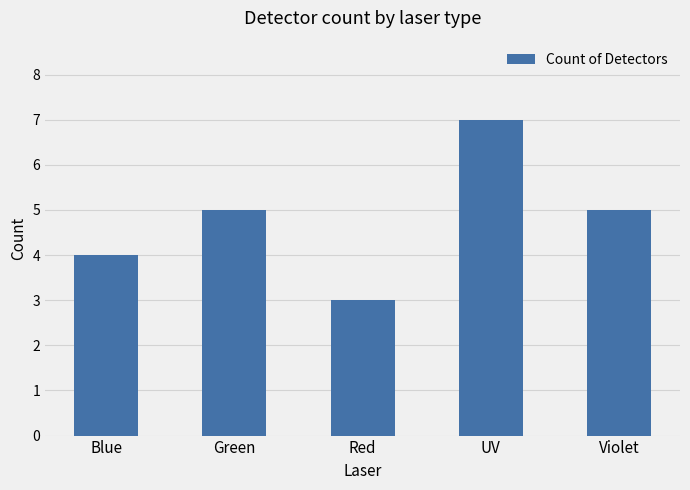

What is the sum of all values?

24